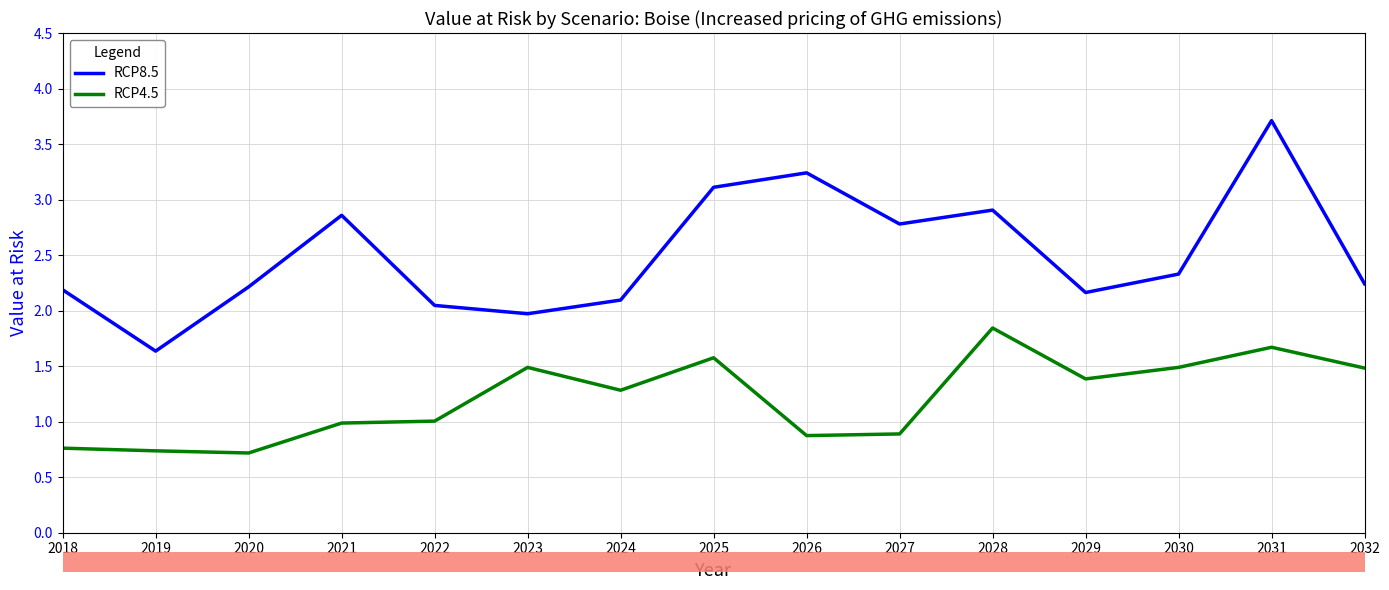

At 2032, list the series in order from smallest to largest.

RCP4.5, RCP8.5